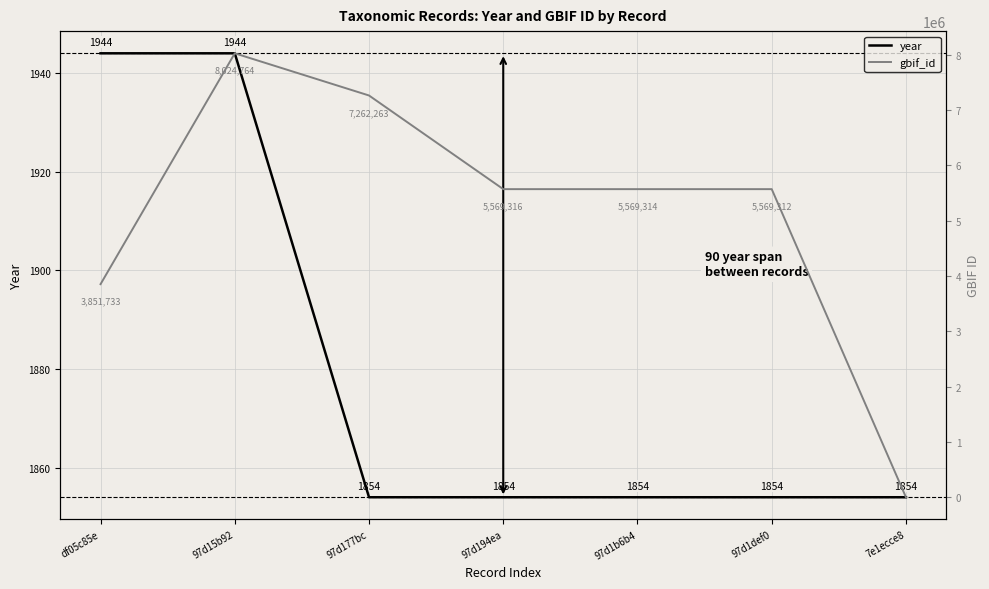

Between 97d15b92 and df05c85e, which is larger?

97d15b92